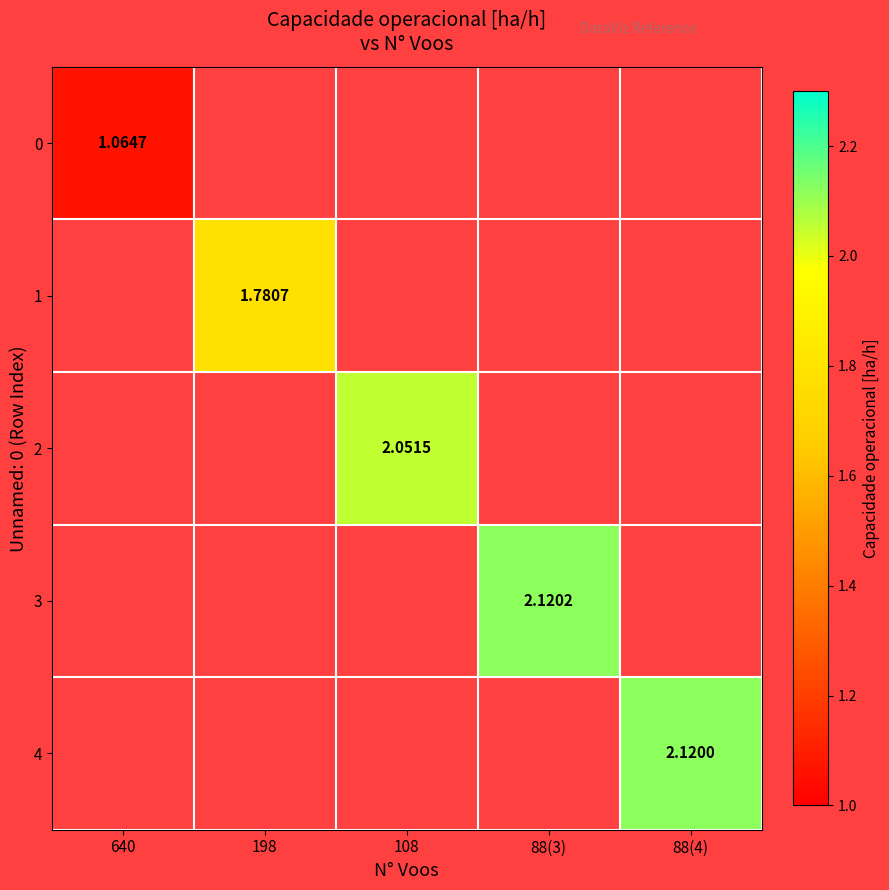

At which category does the chart reach its minimum across all series?

640